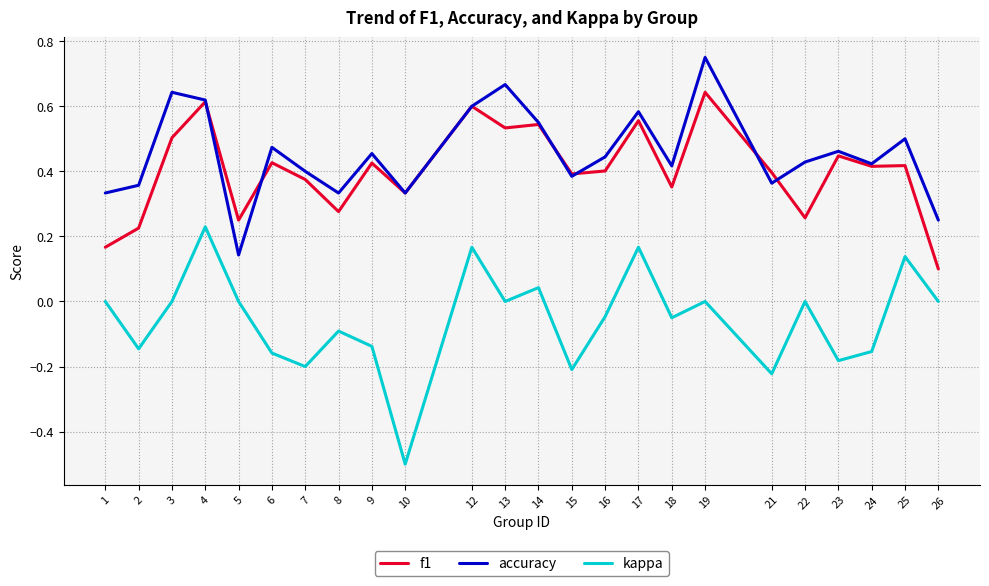

What is the minimum value shown in the chart?

-0.5